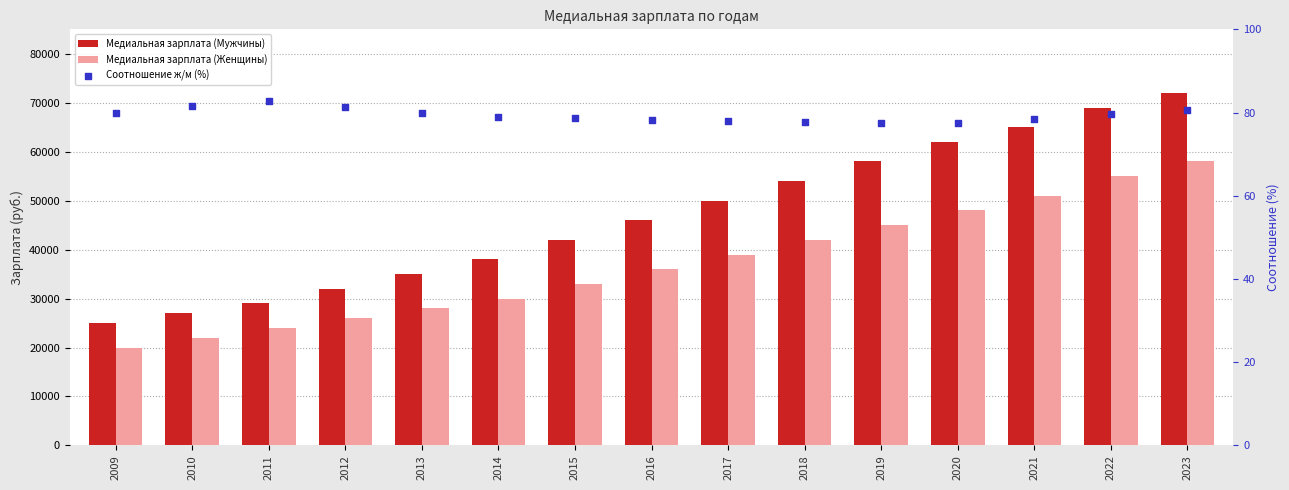

At how many categories does at least one series exceed 70229?

1